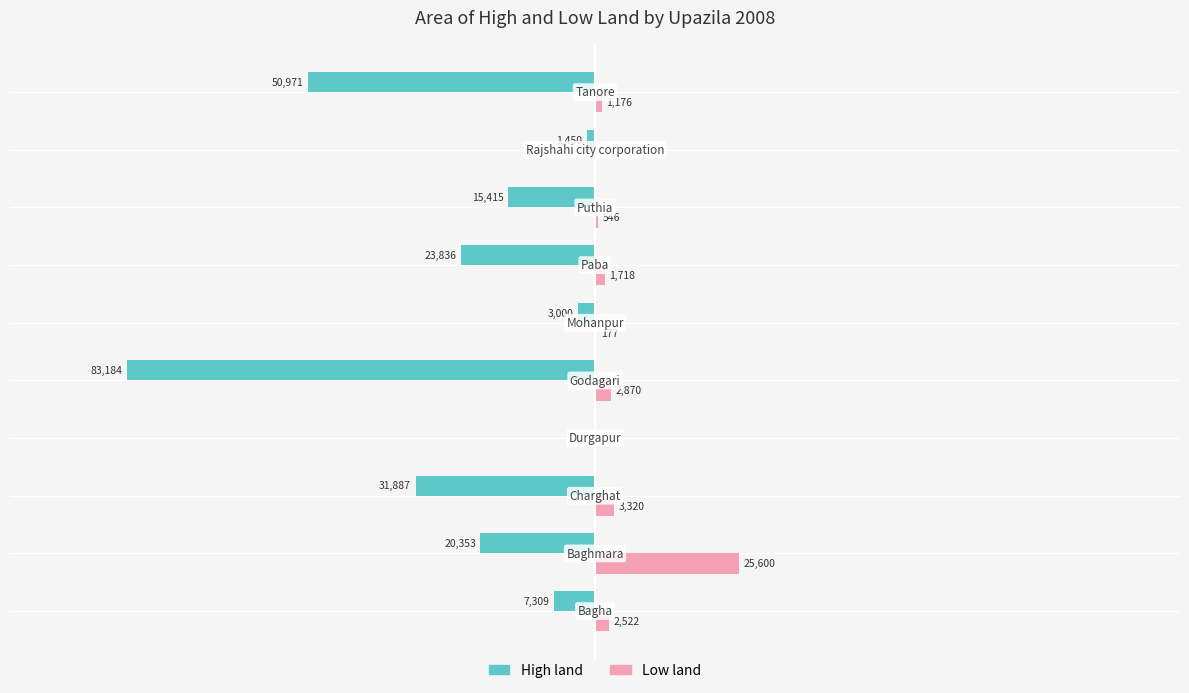

What is the sum of all High land values?

-237405